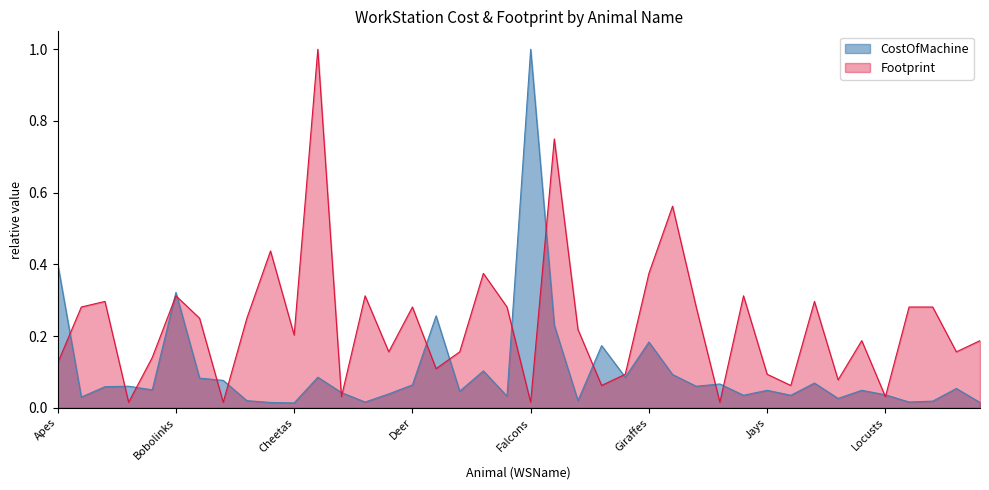

At which category is the sum across all series the highest?

Chickens